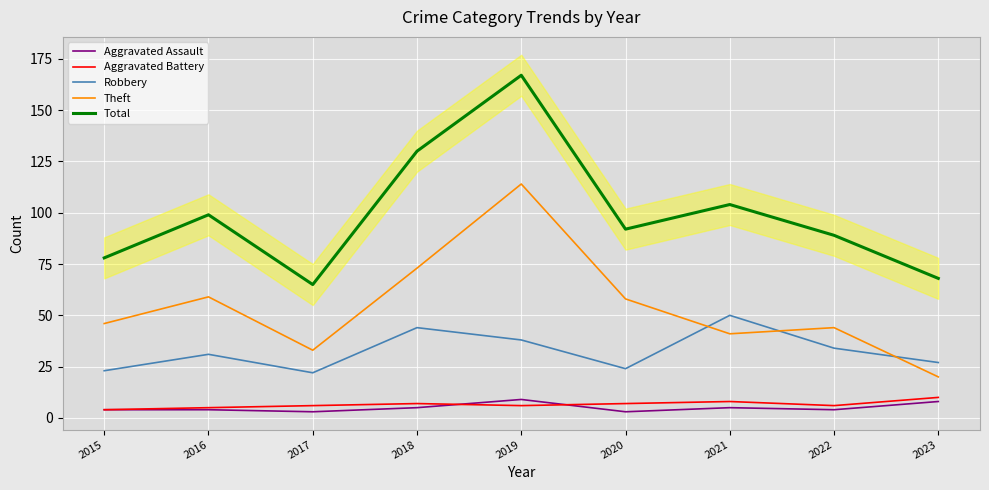

The value of Aggravated Battery at 2017 is 3. True or false?

False